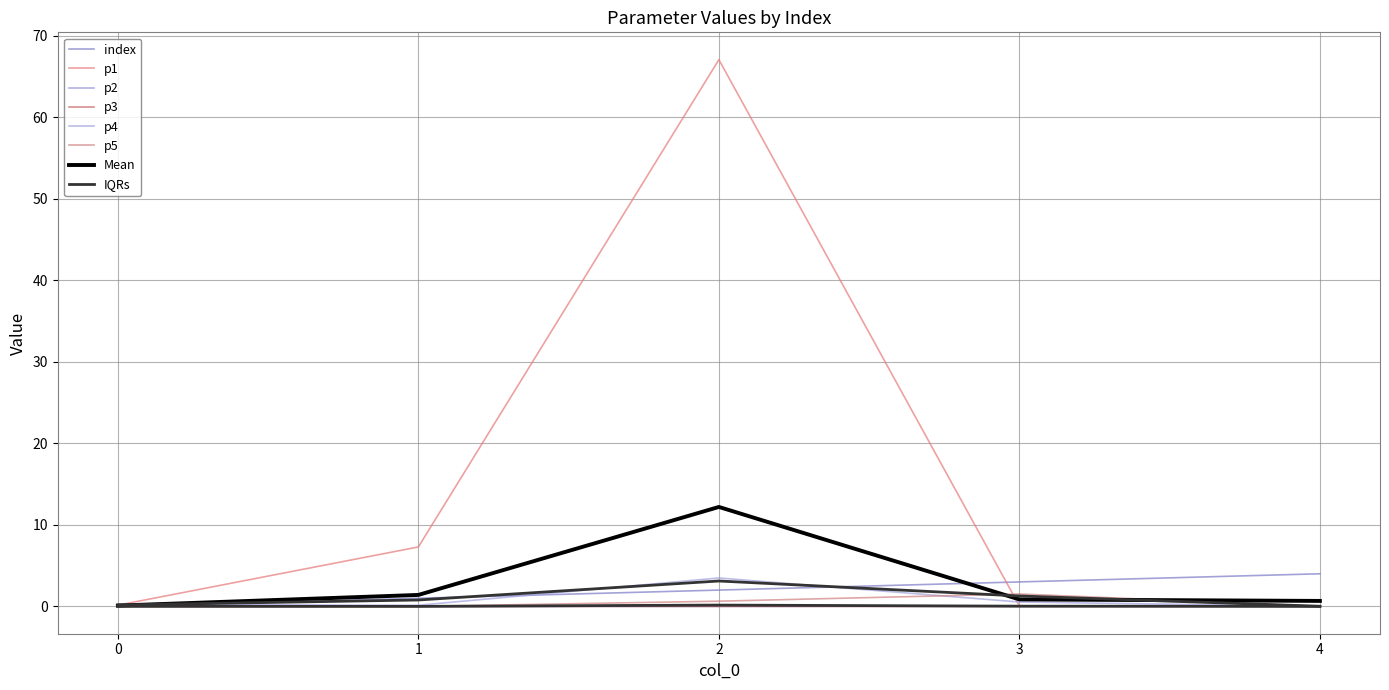

Is it true that p1 equals 7.3 at 1?

True